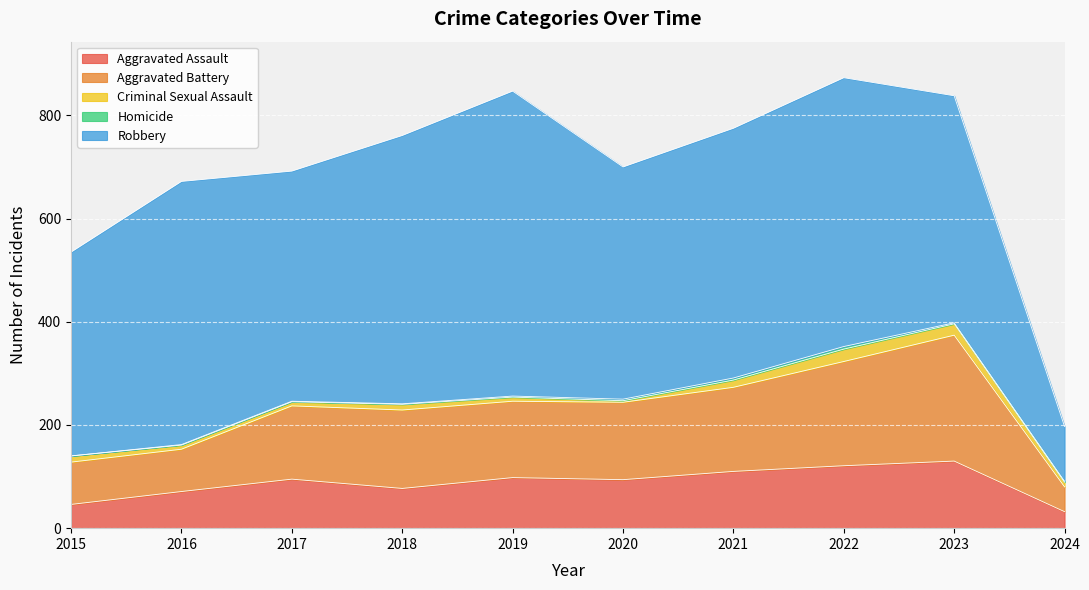

List the labels in order of Aggravated Assault value, smallest first.

2024, 2015, 2016, 2018, 2020, 2017, 2019, 2021, 2022, 2023